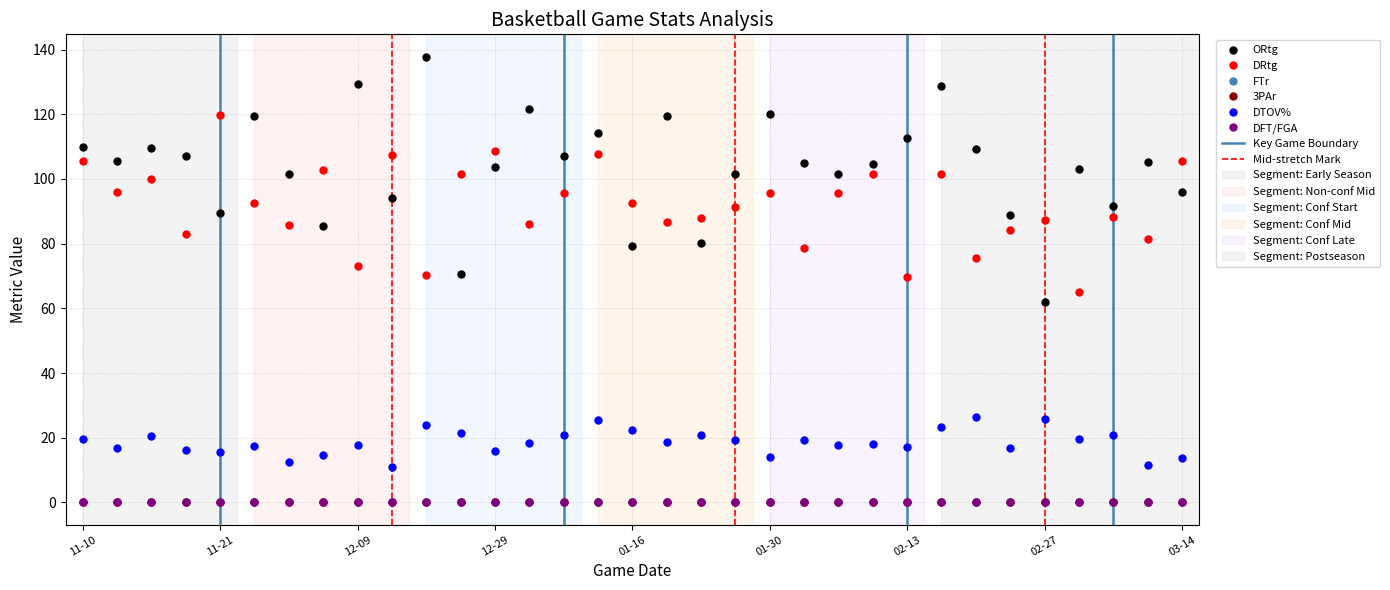

How many interior local peaks does the ORtg series have?

11